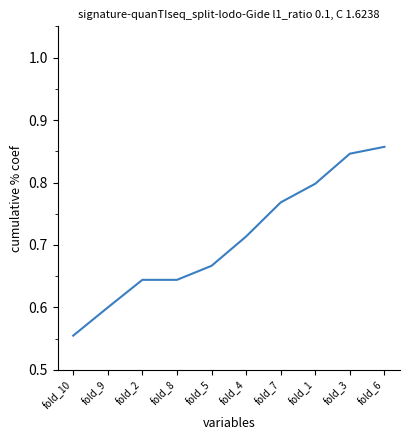

What position from the right is fold_10?

10